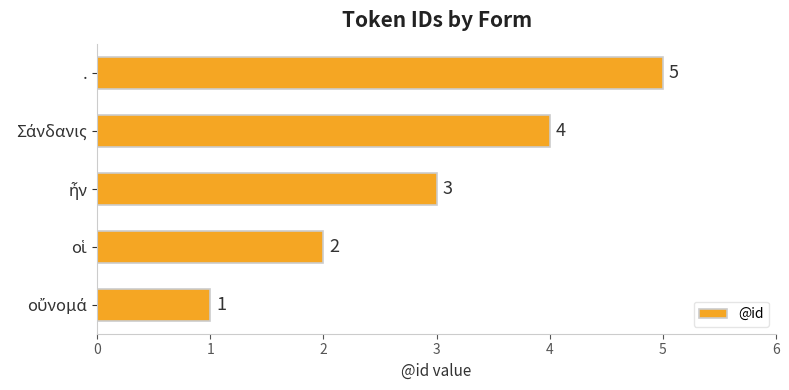

What is the greatest value displayed?

5